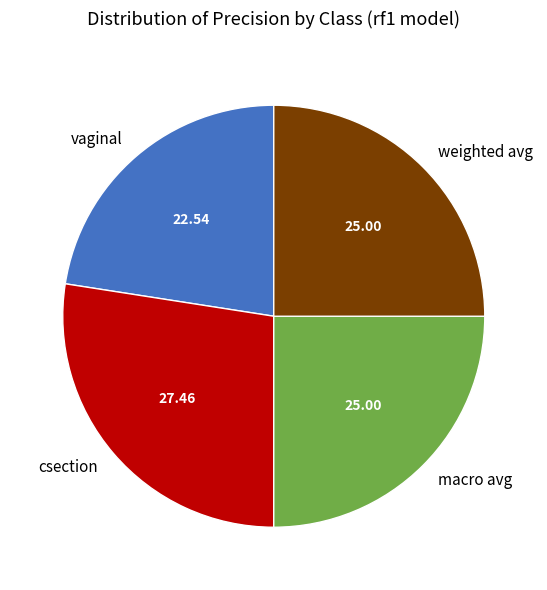

Does any single category account for the majority?

No